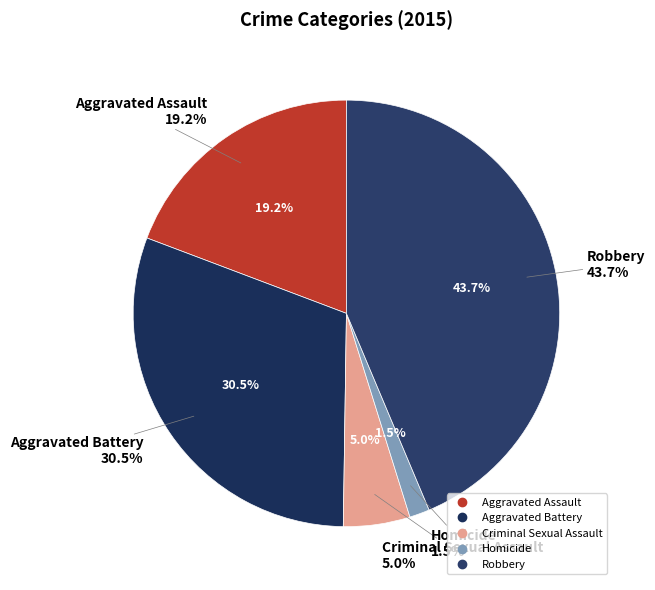

How many slices are in this pie chart?

5